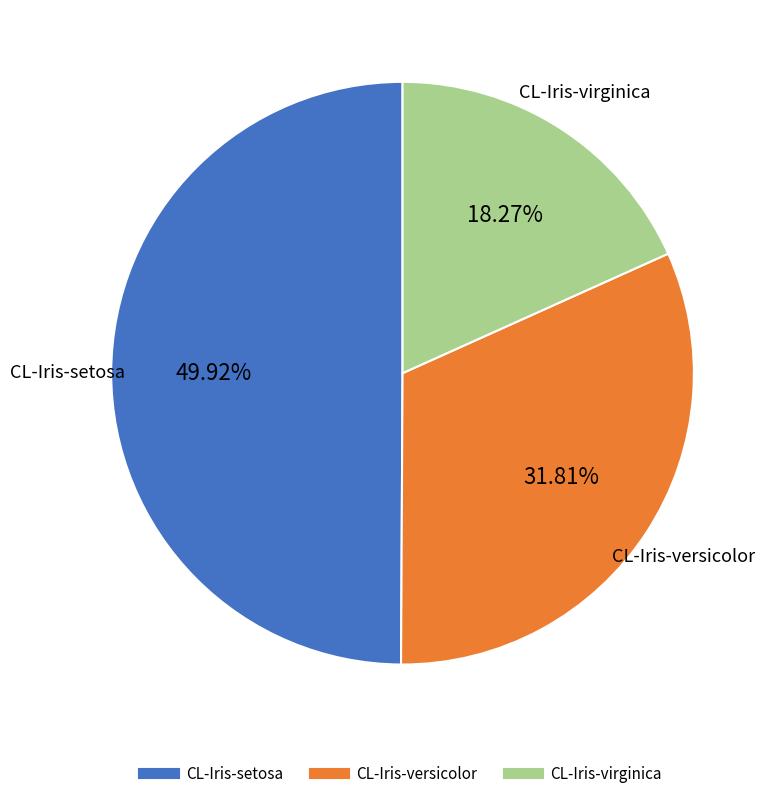

To the nearest percent, what percentage of the pie is CL-Iris-setosa?

50%